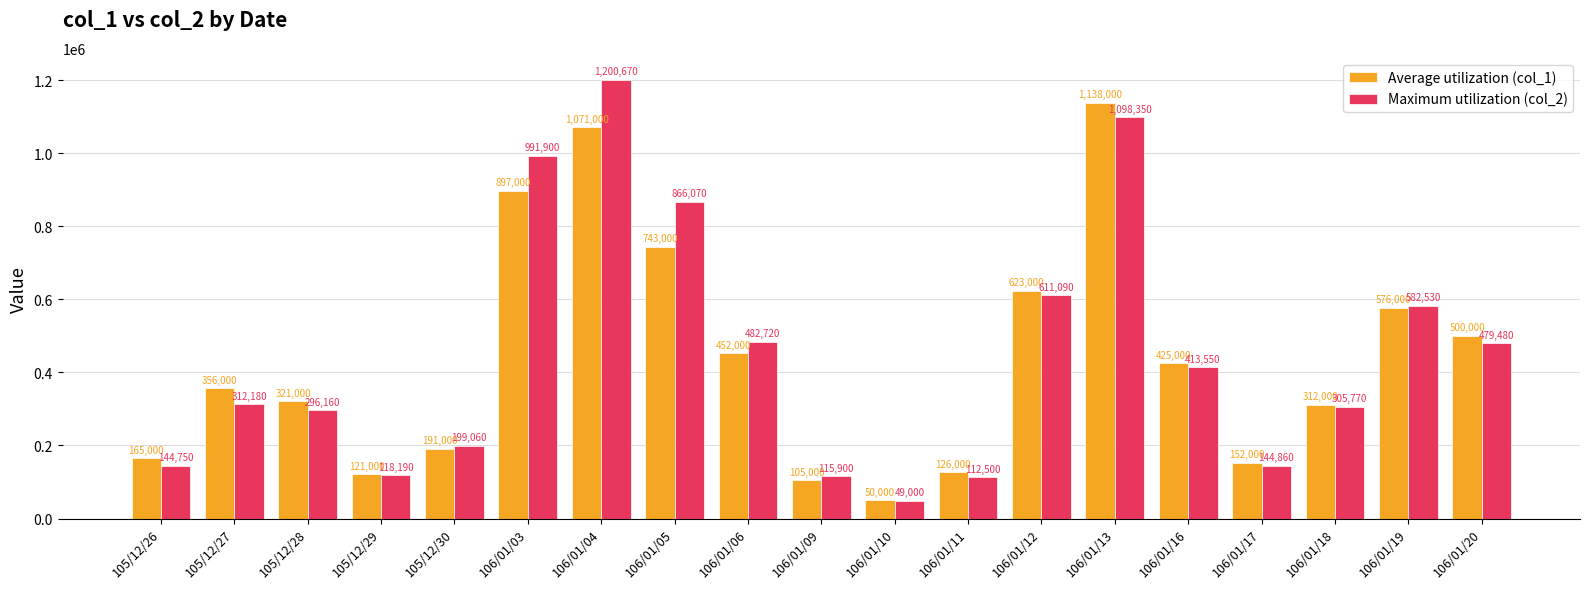

What is the average value of the Average utilization (col_1) series?

438105